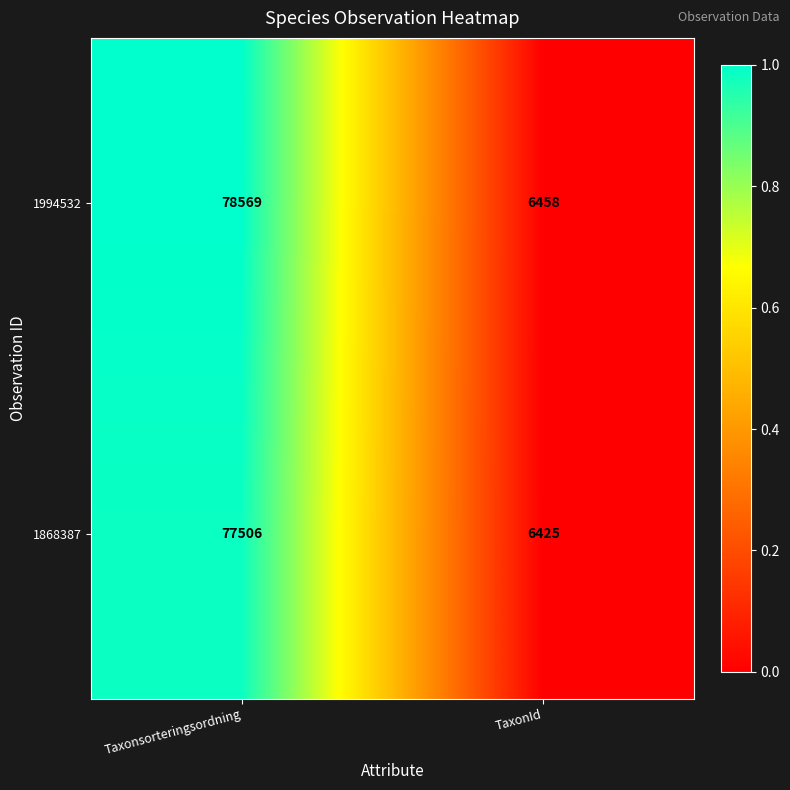

Is the value of 1994532 at TaxonId greater than the value of 1868387 at Taxonsorteringsordning?

No